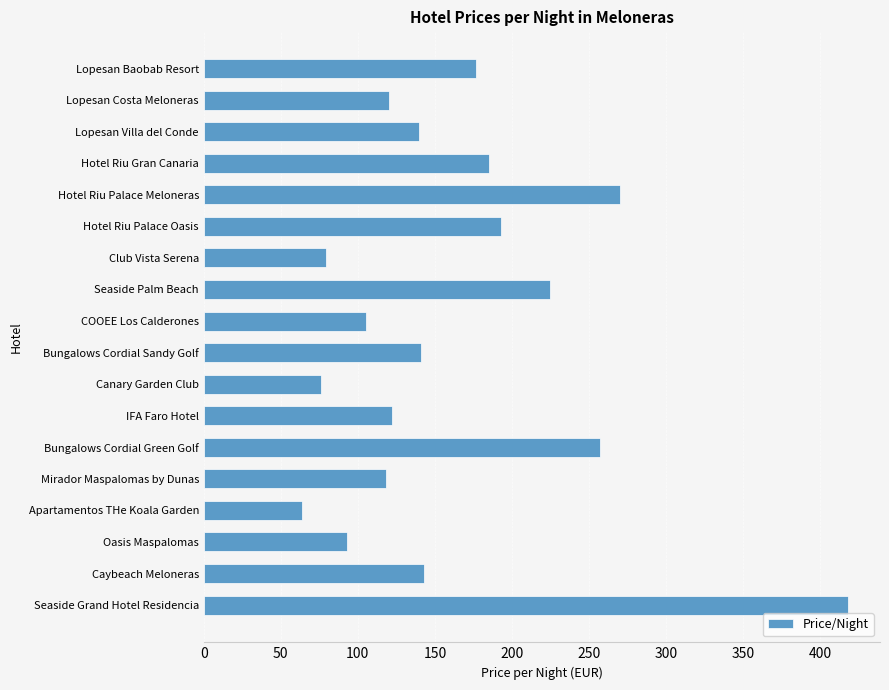

Approximately how many times larger is the value at Lopesan Villa del Conde compared to Bungalows Cordial Sandy Golf?

1.0